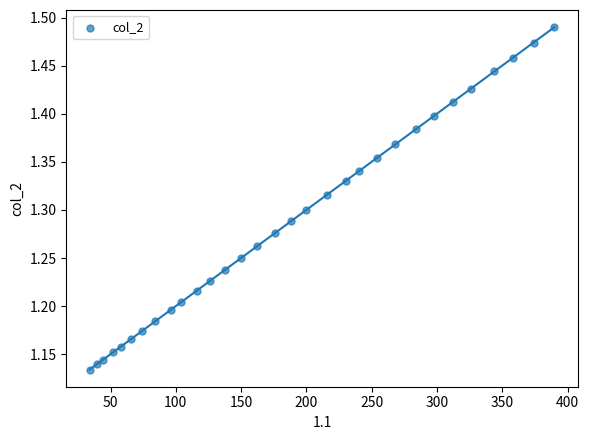

What is the range of X values (max minus min)?

356.0